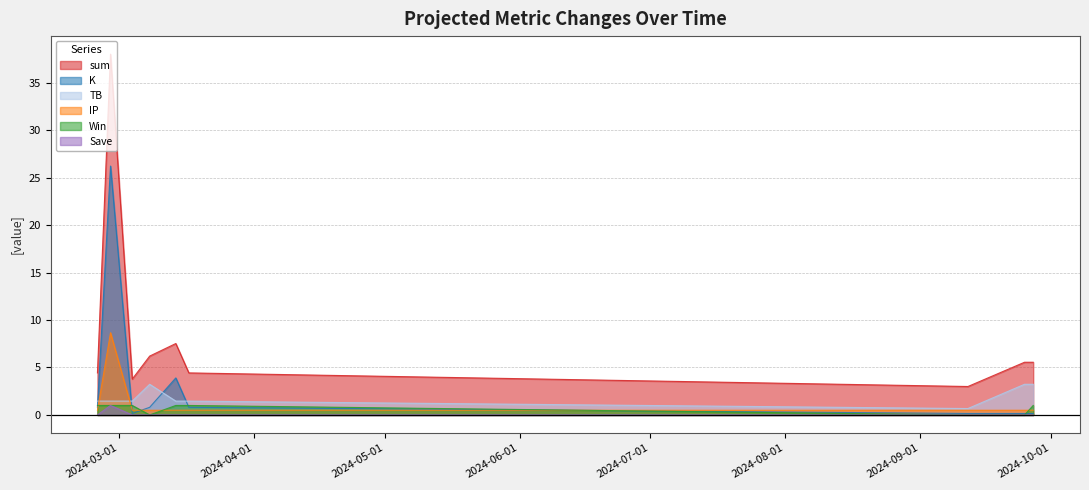

Is the value of TB at 2024-09-12 greater than the value of Save at 2024-03-14?

Yes